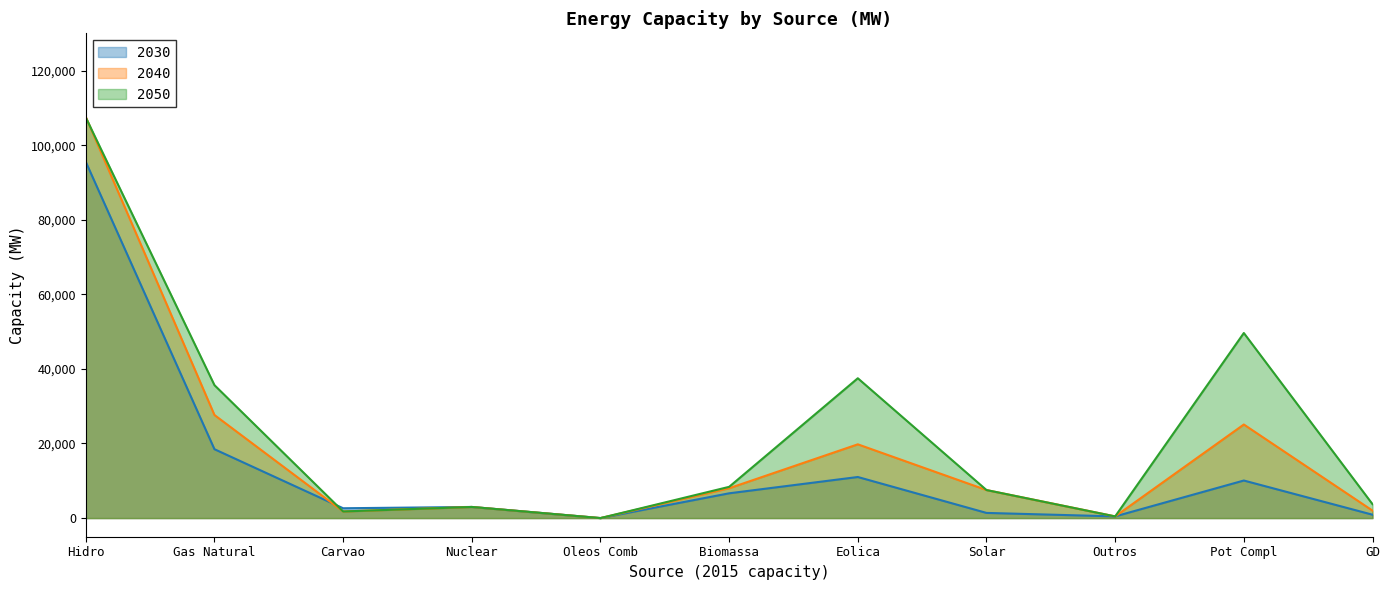

At which category is the sum across all series the highest?

Hidro